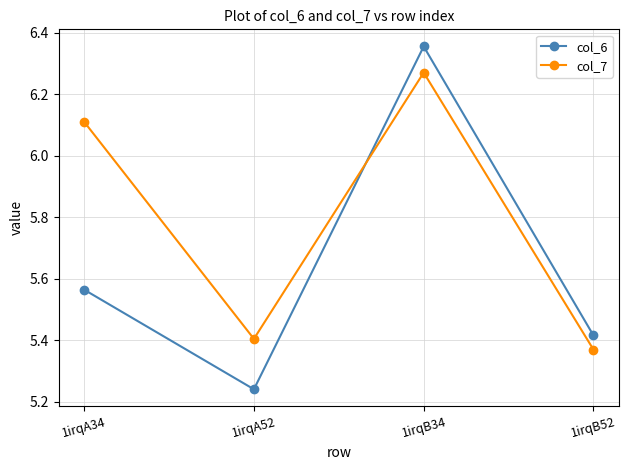

How many lines are shown in the chart?

2